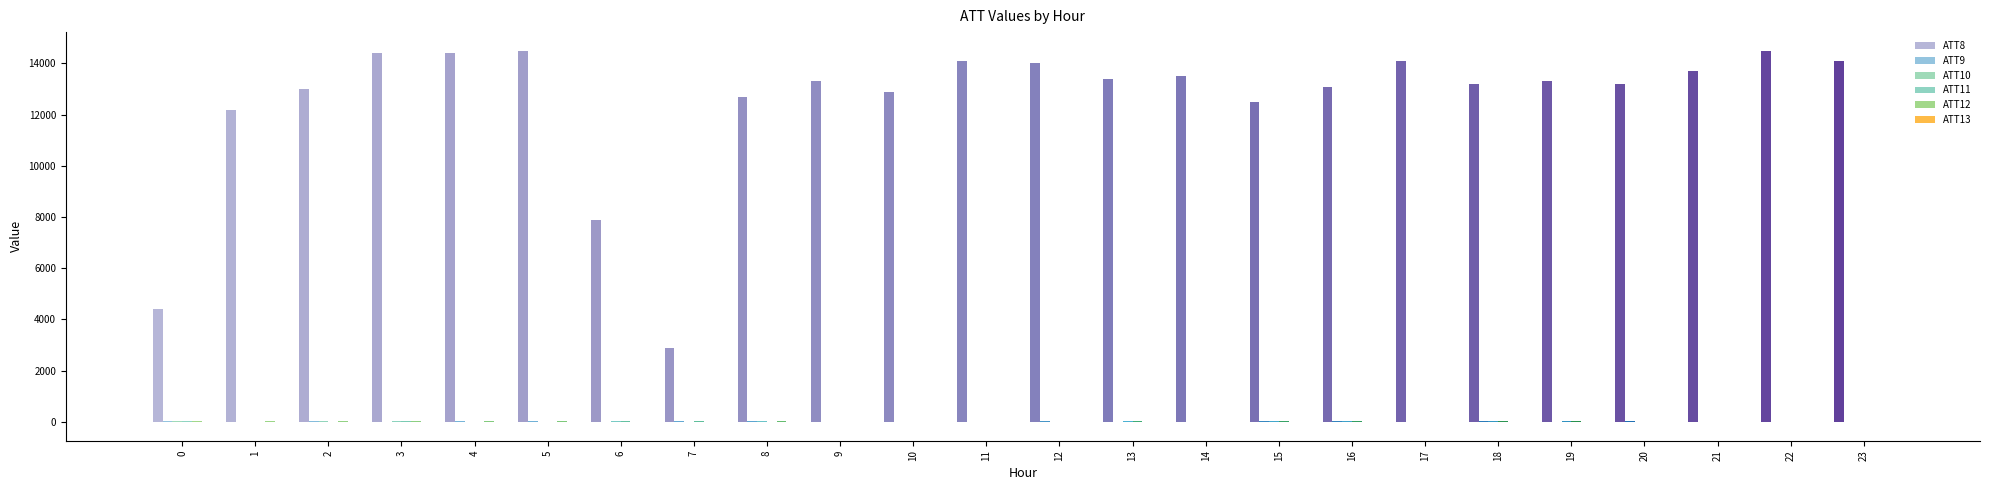

Rank the categories by ATT8 value from highest to lowest.

5, 22, 3, 4, 11, 17, 23, 12, 21, 14, 13, 9, 19, 18, 20, 16, 2, 10, 8, 15, 1, 6, 0, 7